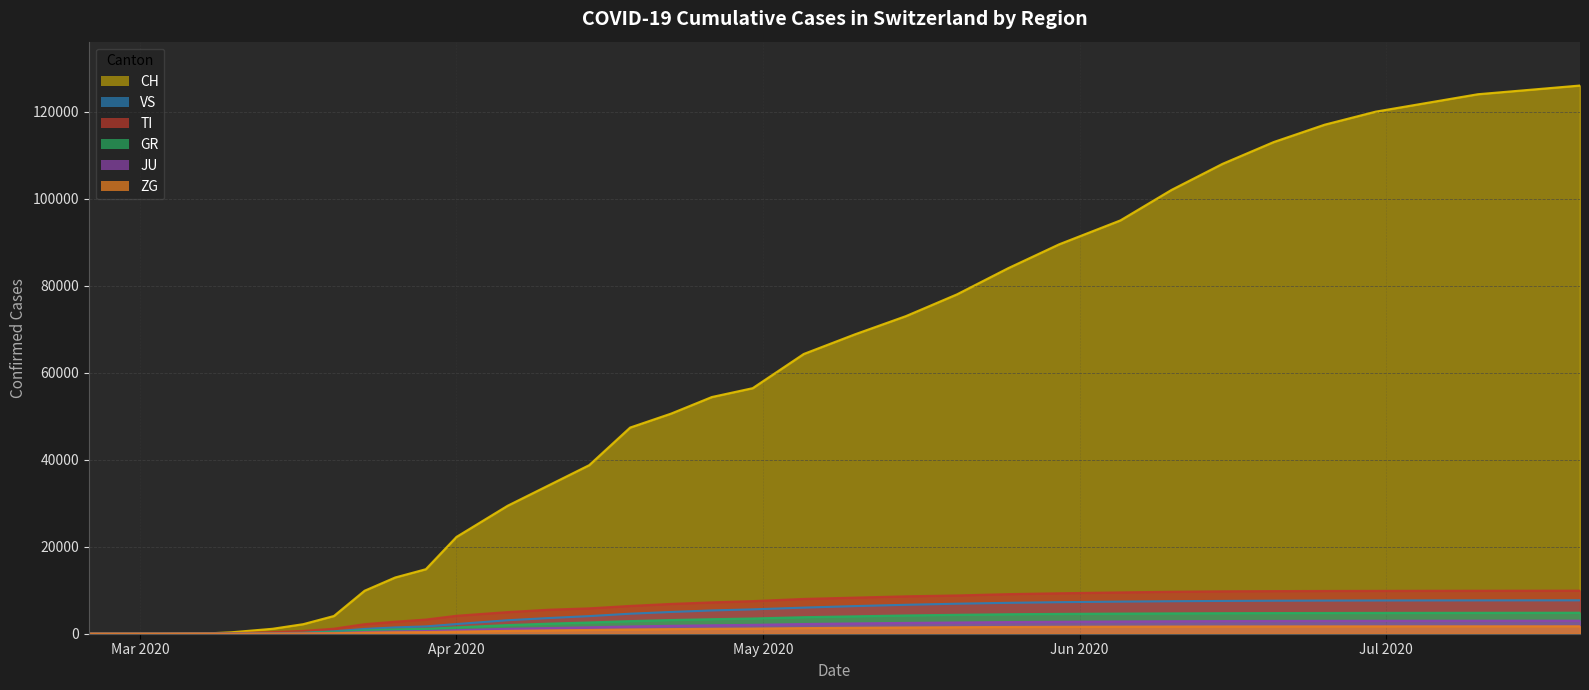

Which series changed the most between 2020-04-10 and 2020-06-25?

CH